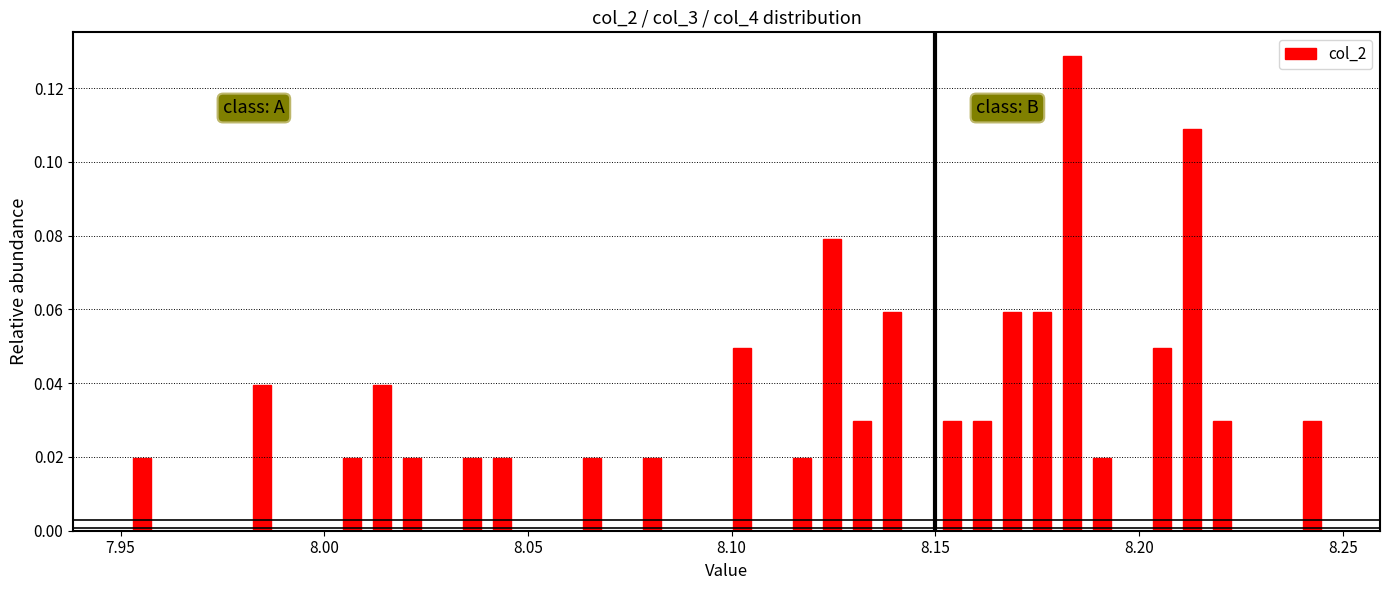

Around what value on the x-axis is the tallest bar? Give the approximate position of its centre, as read against the axis.

8.185